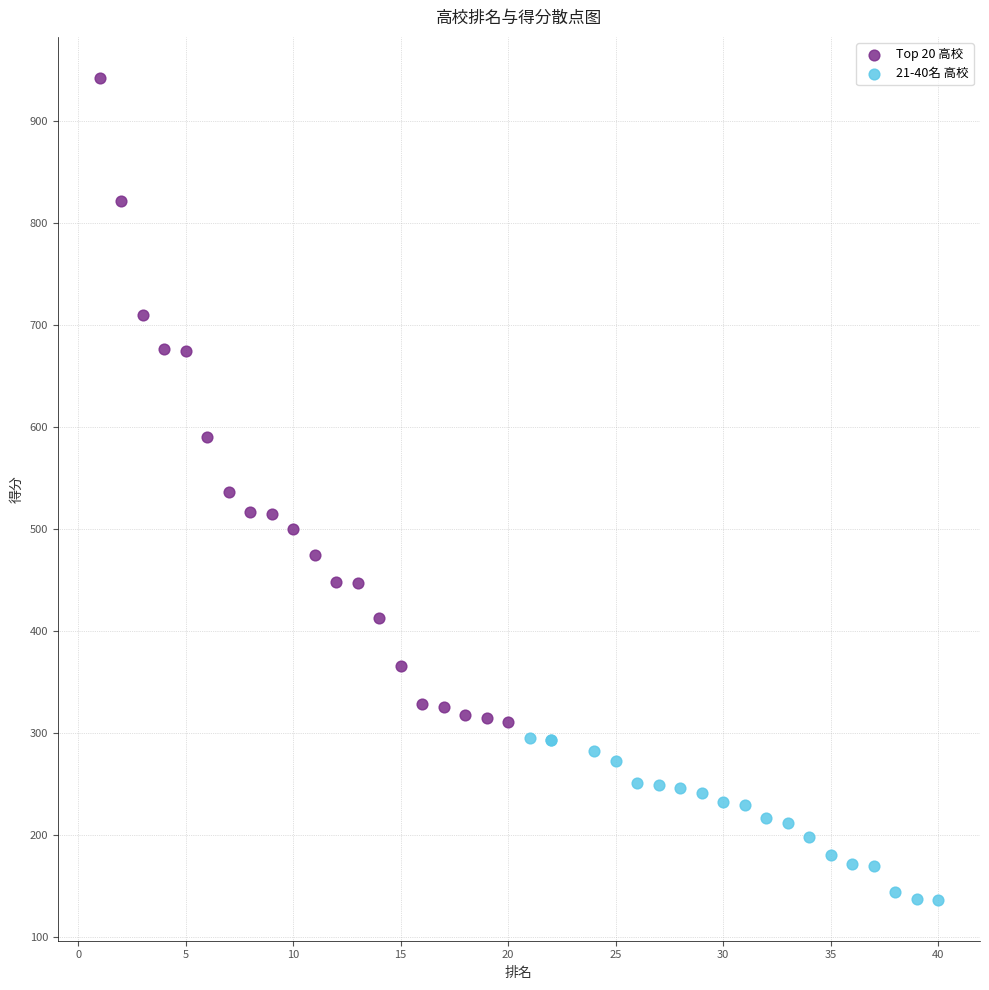

Which series contains the highest Y value?

Top 20 高校